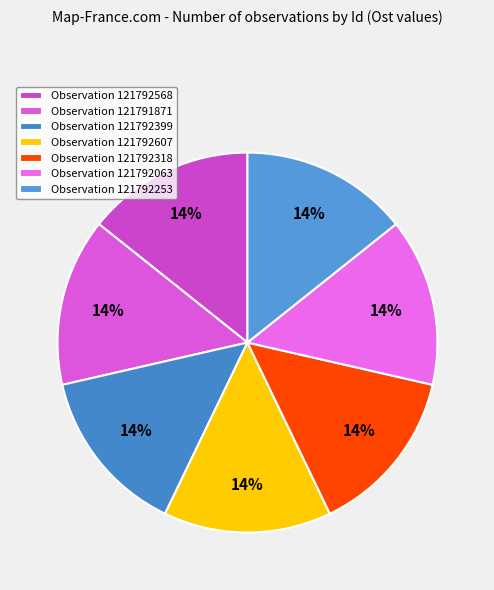

Which category has the smallest portion of the pie?

121792607